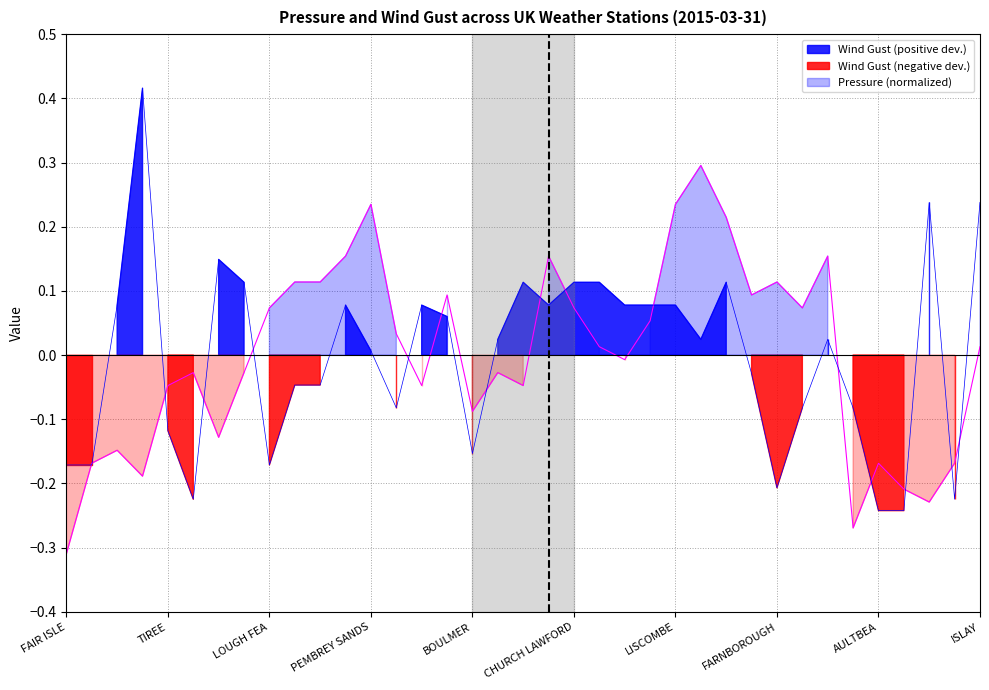

The value of Wind Gust (normalized) at KIRKWALL is -0.1. True or false?

False